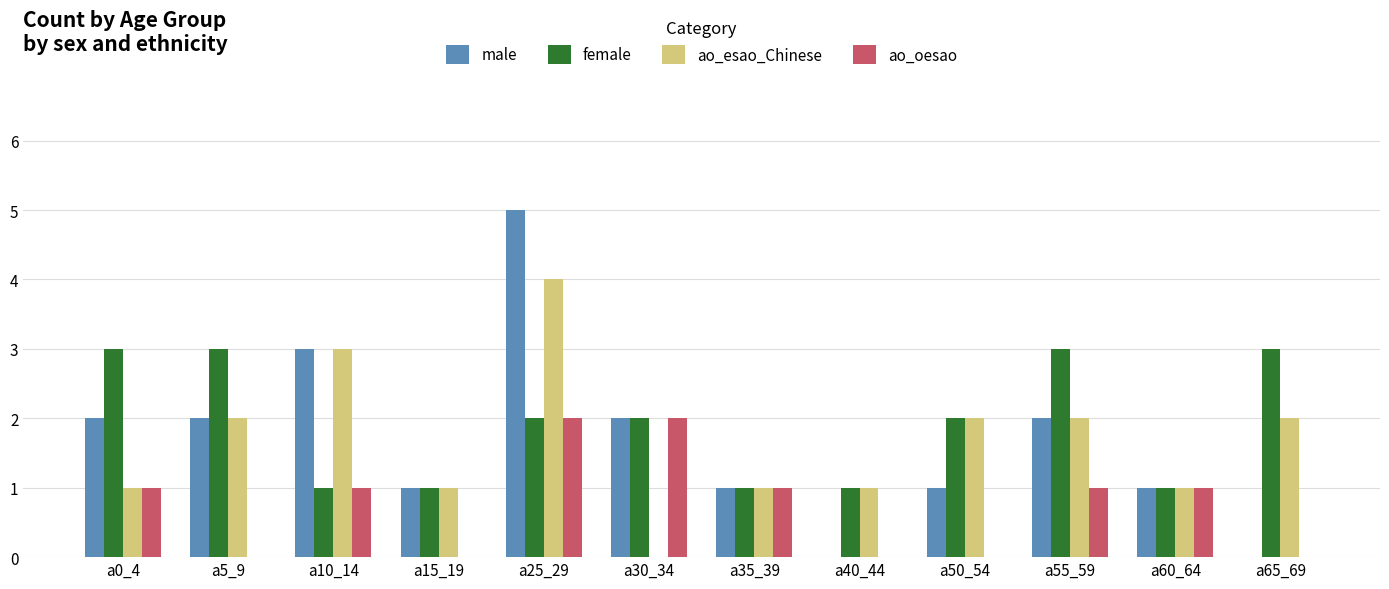

Reading left to right, list all the values displayed in this chart.

male: 2	2	3	1	5	2	1	0	1	2	1	0
female: 3	3	1	1	2	2	1	1	2	3	1	3
ao_esao_Chinese: 1	2	3	1	4	0	1	1	2	2	1	2
ao_oesao: 1	0	1	0	2	2	1	0	0	1	1	0